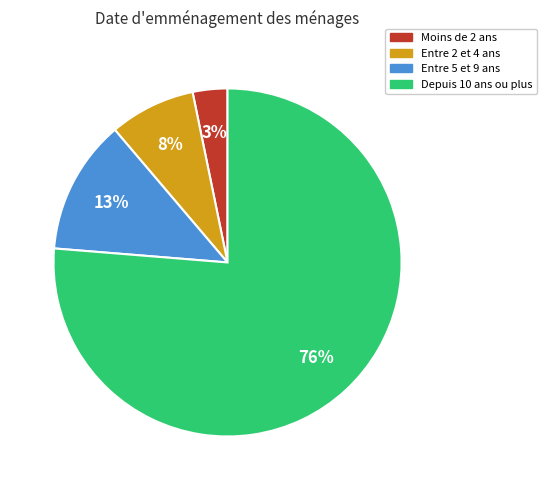

To the nearest percent, what percentage of the pie is Moins de 2 ans?

3%